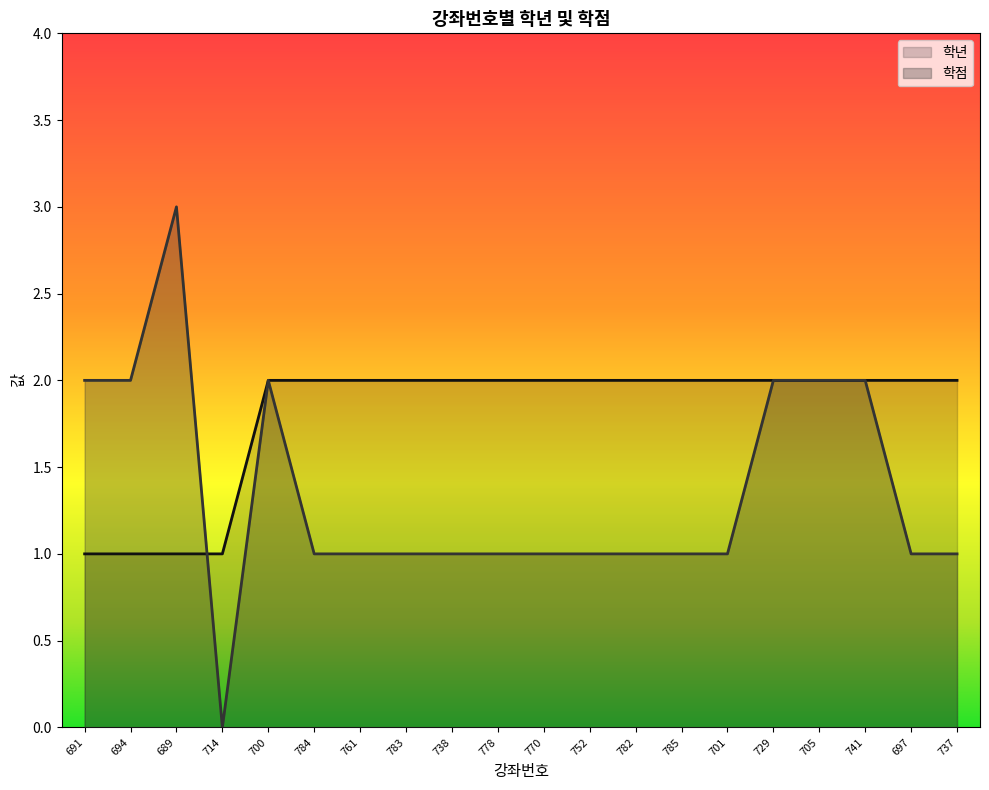

What is the maximum value for 학년?

2